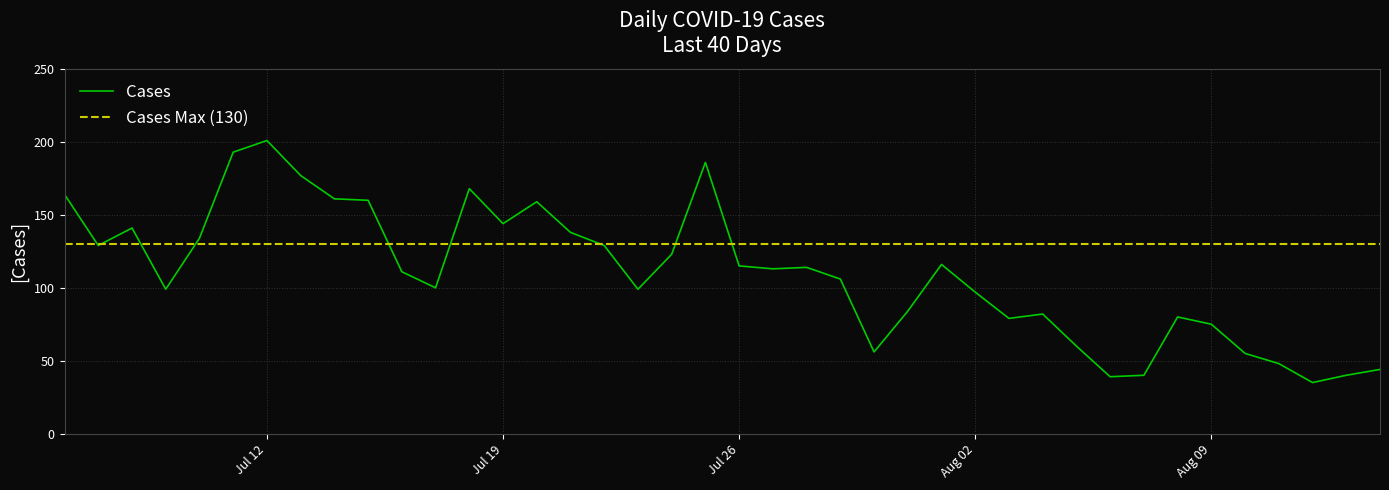

The chart shows a value of 84 at 2022-07-31. True or false?

True